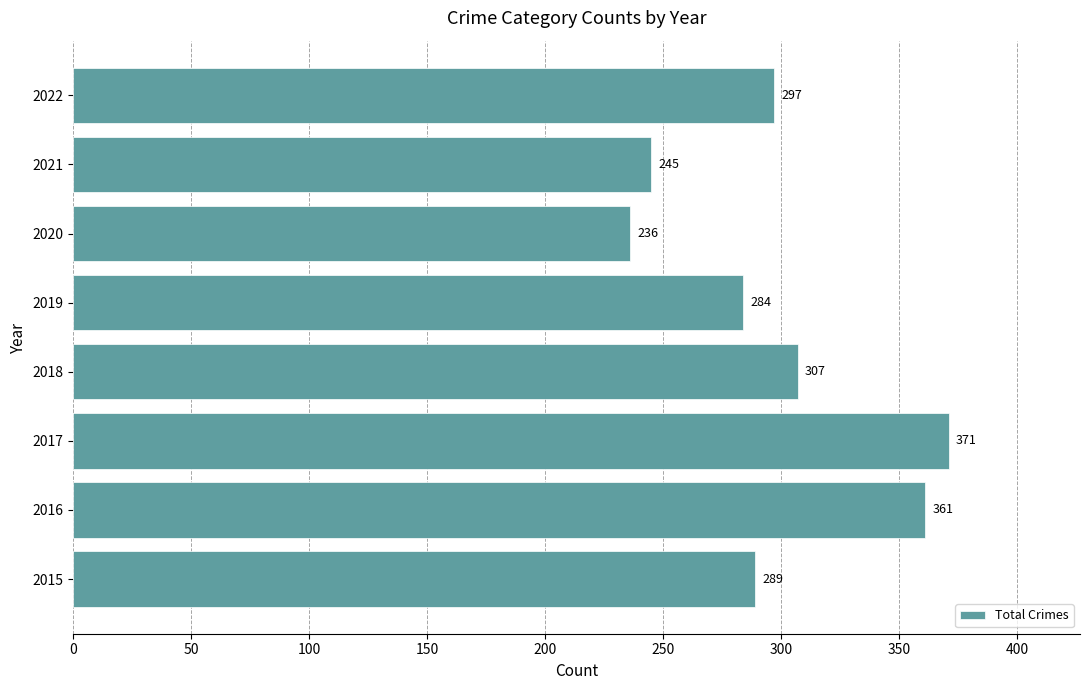

Reading top to bottom, what are all the values shown in this chart?

2022=297	2021=245	2020=236	2019=284	2018=307	2017=371	2016=361	2015=289